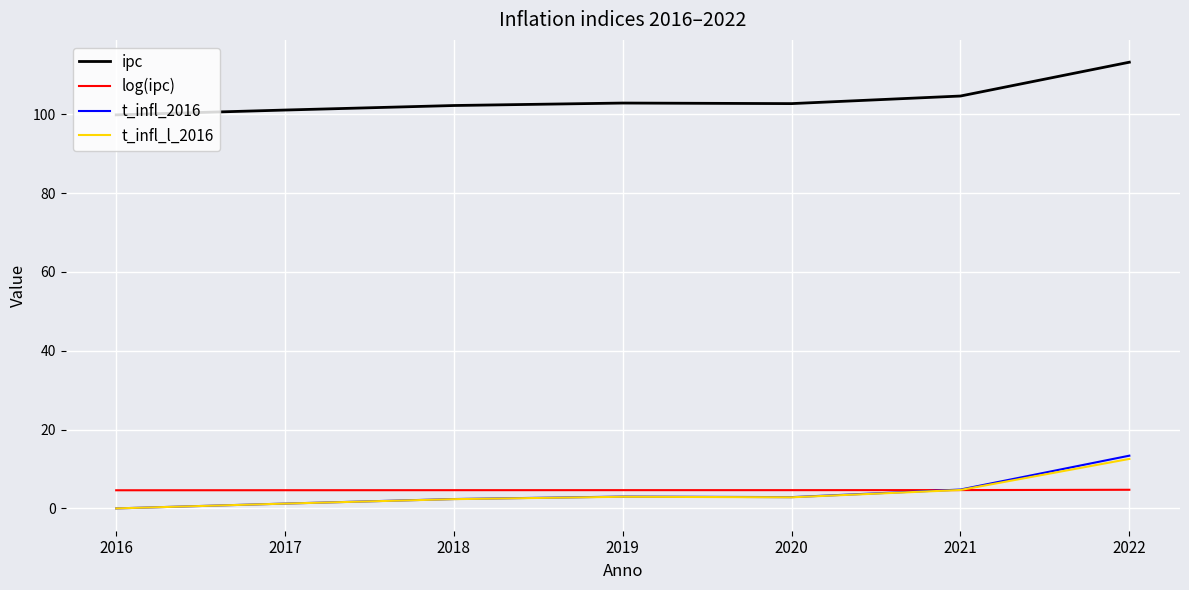

What is the difference between the ipc values at 2022 and 2021?

8.6